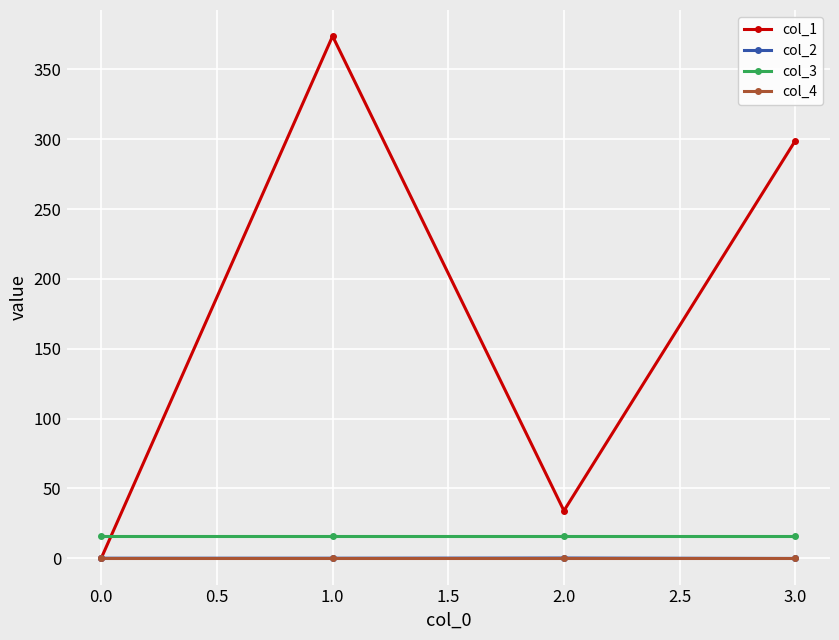

Is the value of col_1 at 3.0 greater than the value of col_3 at 0.0?

Yes